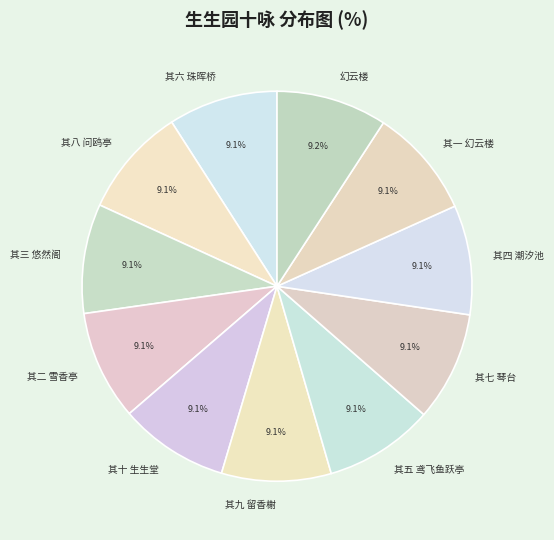

Approximately how many times larger is the value at 其八 问鸥亭 compared to 其四 潮汐池?

1.0